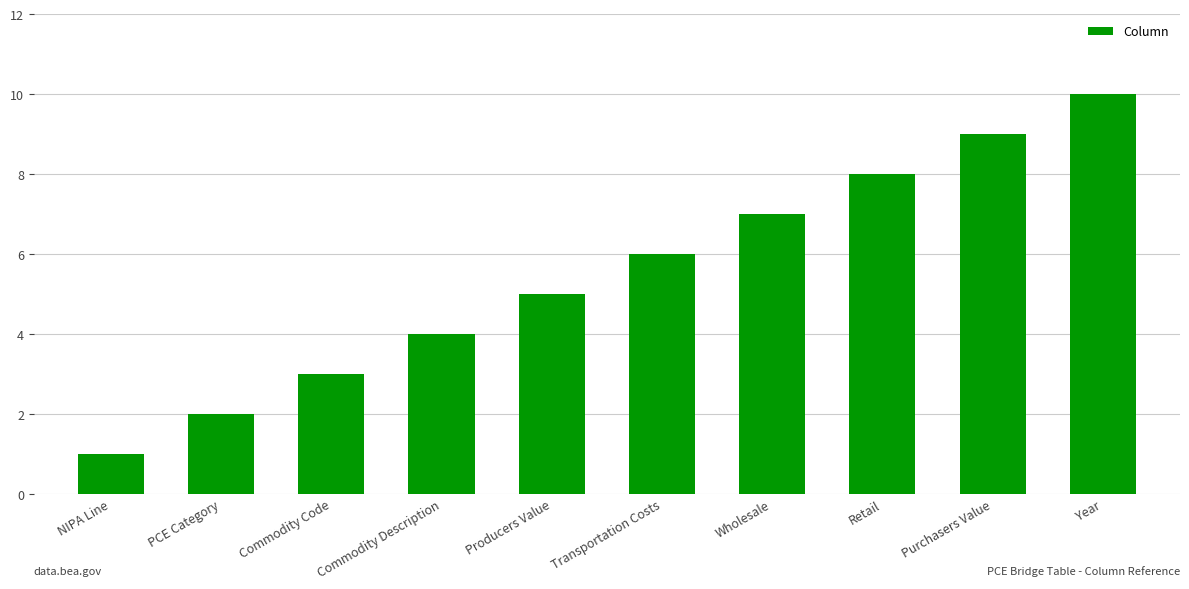

Does the chart contain stacked bars?

No